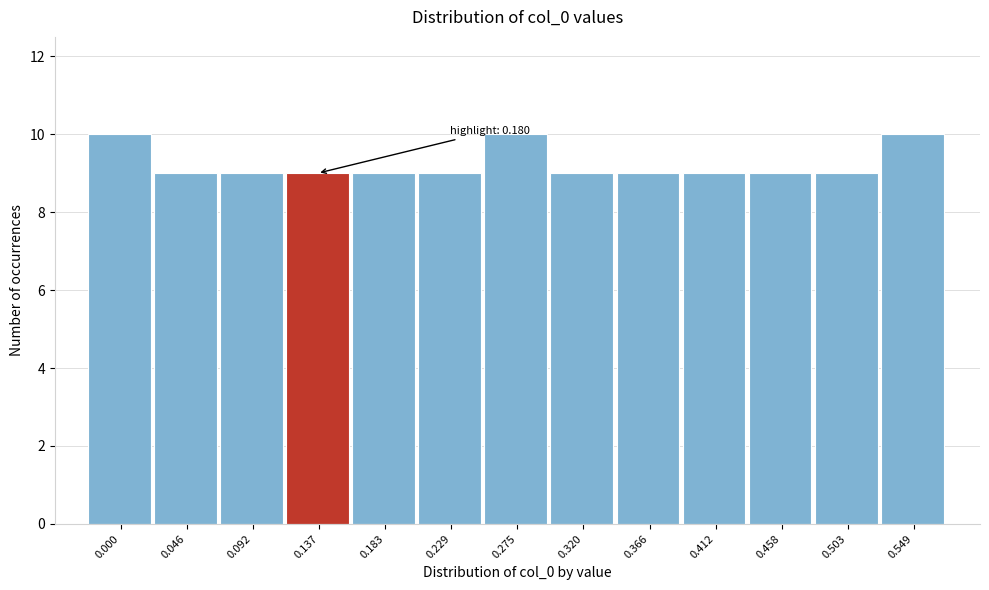

Reading left to right, list all the values displayed in this chart.

0.000=10	0.046=9	0.092=9	0.137=9	0.183=9	0.229=9	0.275=10	0.320=9	0.366=9	0.412=9	0.458=9	0.503=9	0.549=10